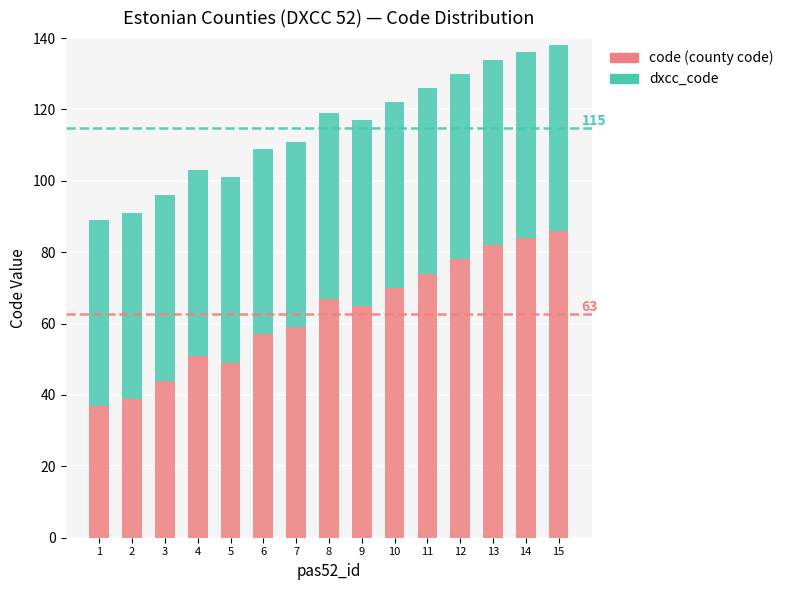

What is the value of the code (county code) bar at the 7th from the left?

59